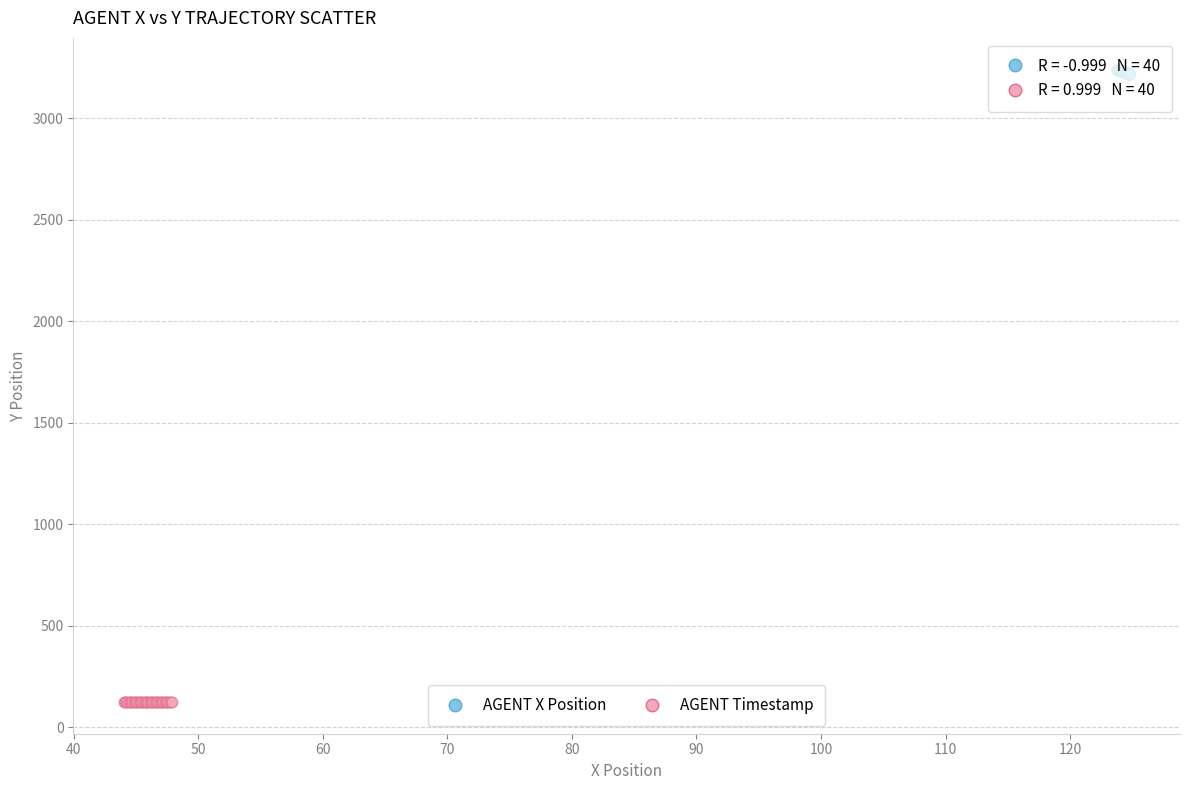

Which series reaches the minimum Y coordinate?

AGENT Timestamp